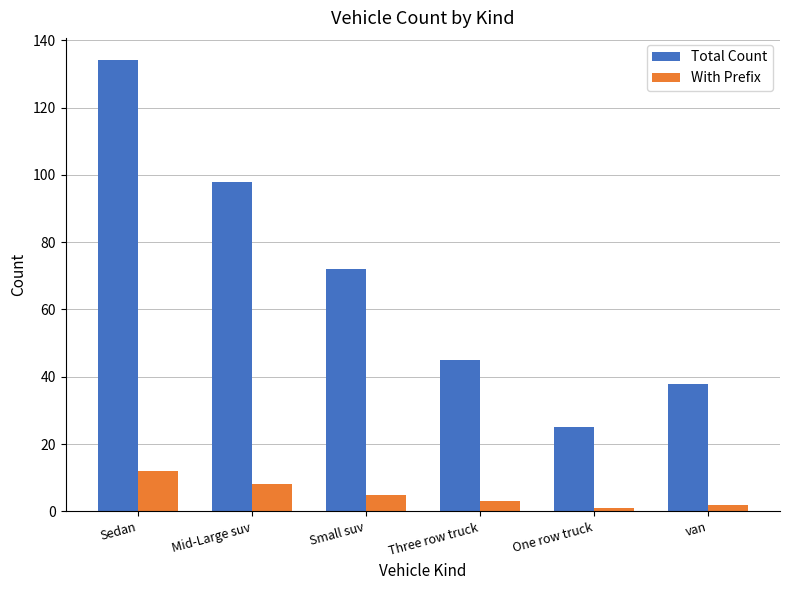

Between Small suv and van, which series saw the biggest shift?

Total Count